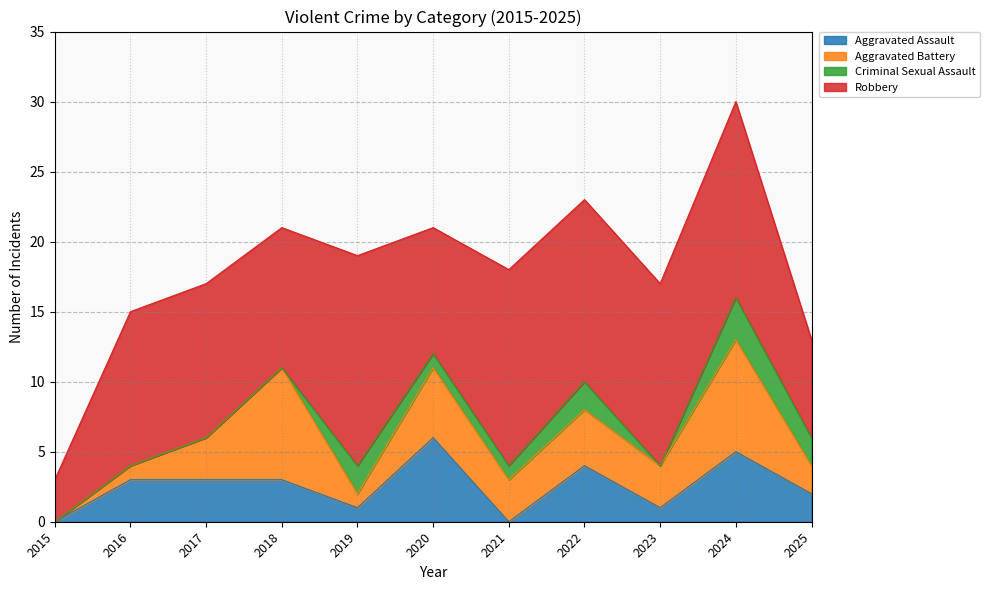

What is the difference between the maximum and second lowest values in the Criminal Sexual Assault series?

3